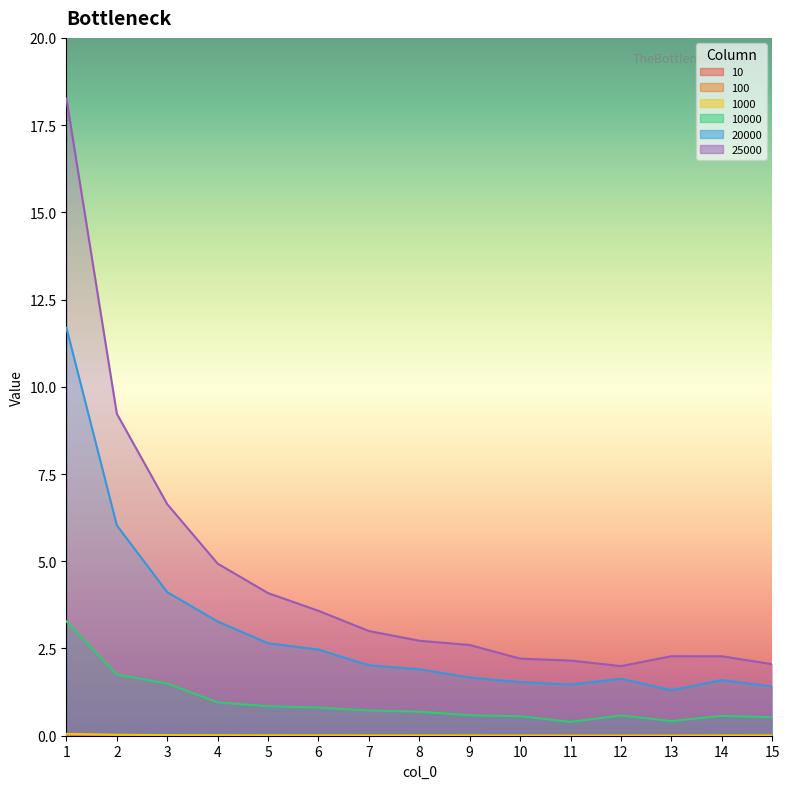

True or false: 1000 and 25000 cross at least once.

False